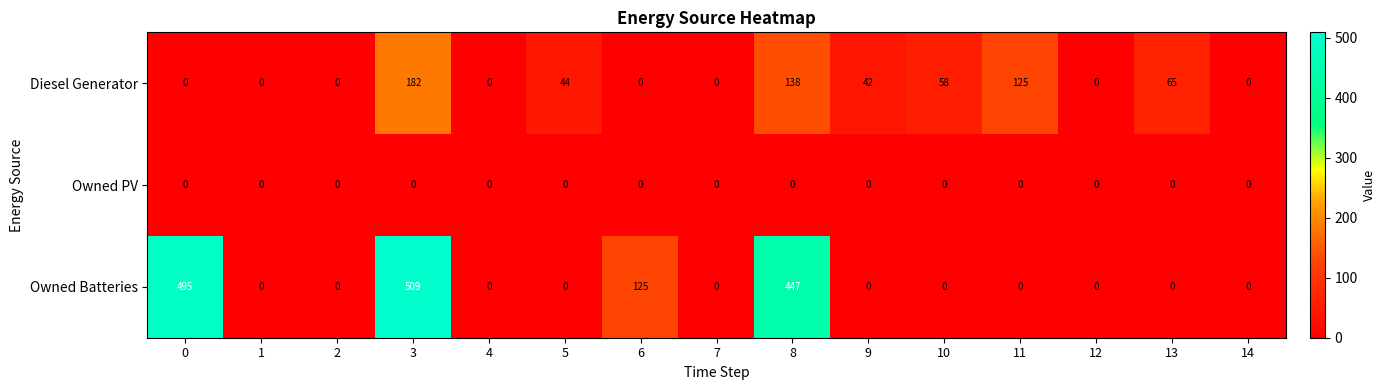

What is the sum of the Diesel Generator values at 5 and 4?

44